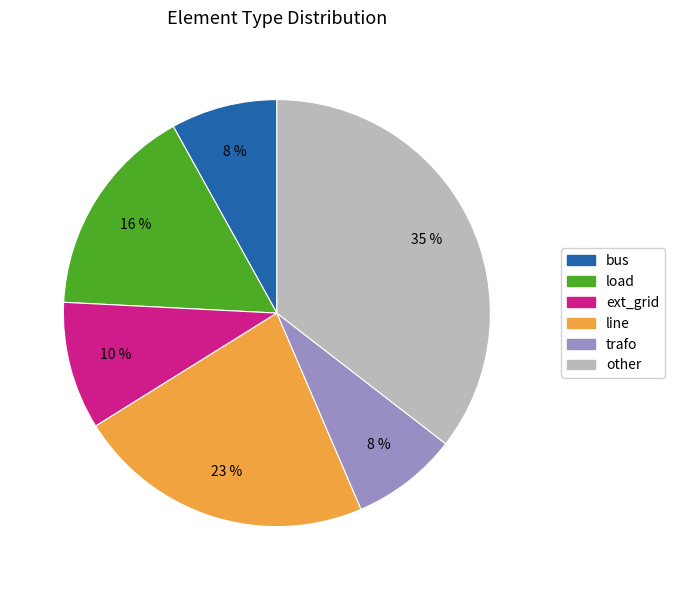

Combined, do trafo and bus account for over 50%?

No